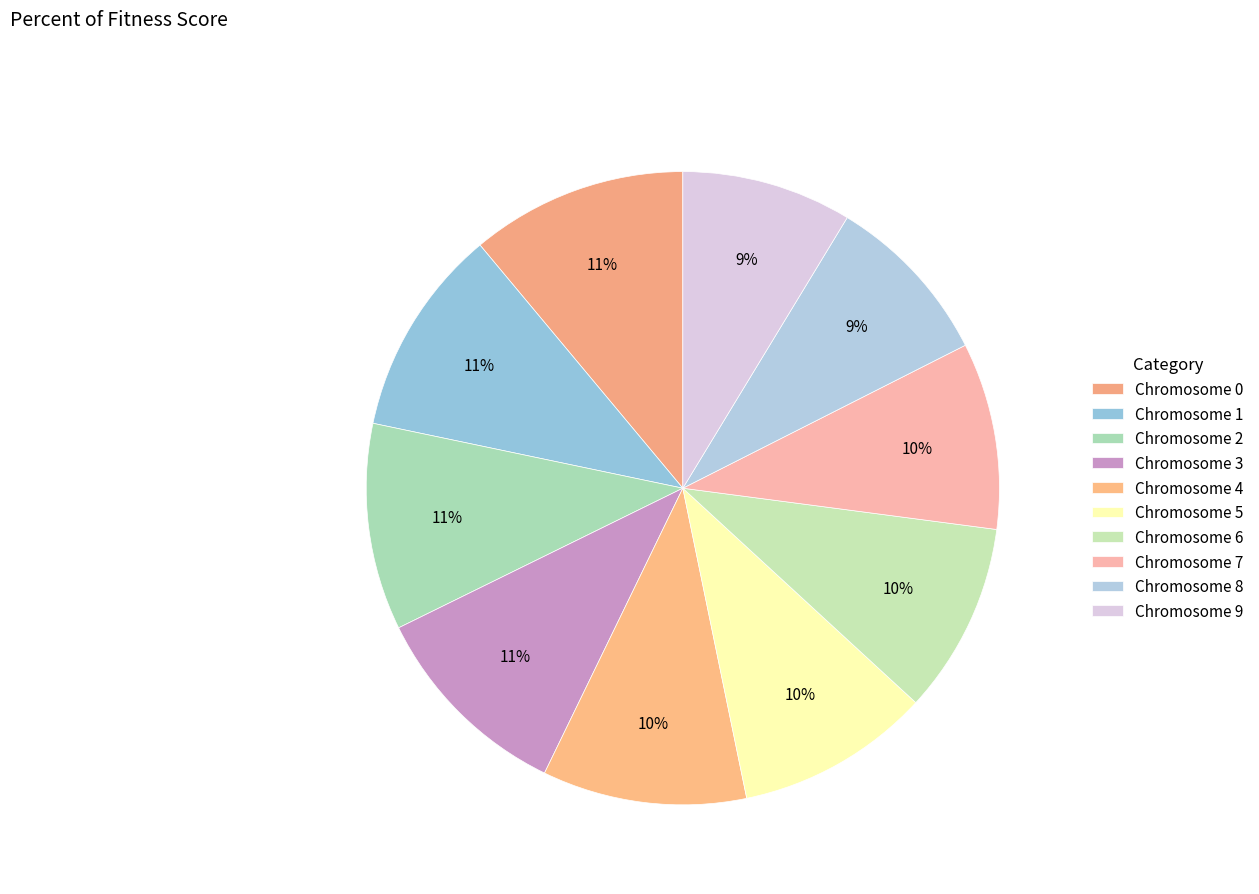

Is there a majority slice in this chart?

No